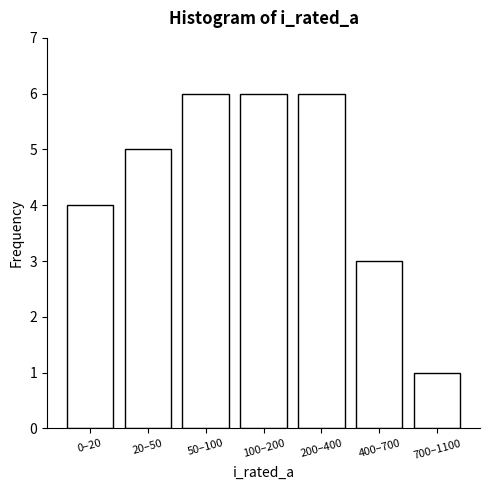

Reading left to right, list all the values displayed in this chart.

0–20=4	20–50=5	50–100=6	100–200=6	200–400=6	400–700=3	700–1100=1